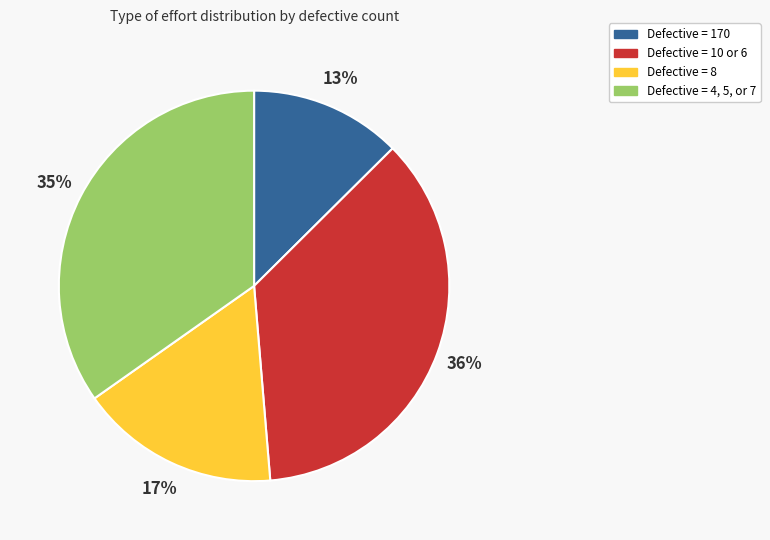

To the nearest percent, what portion does Defective = 170 represent?

13%